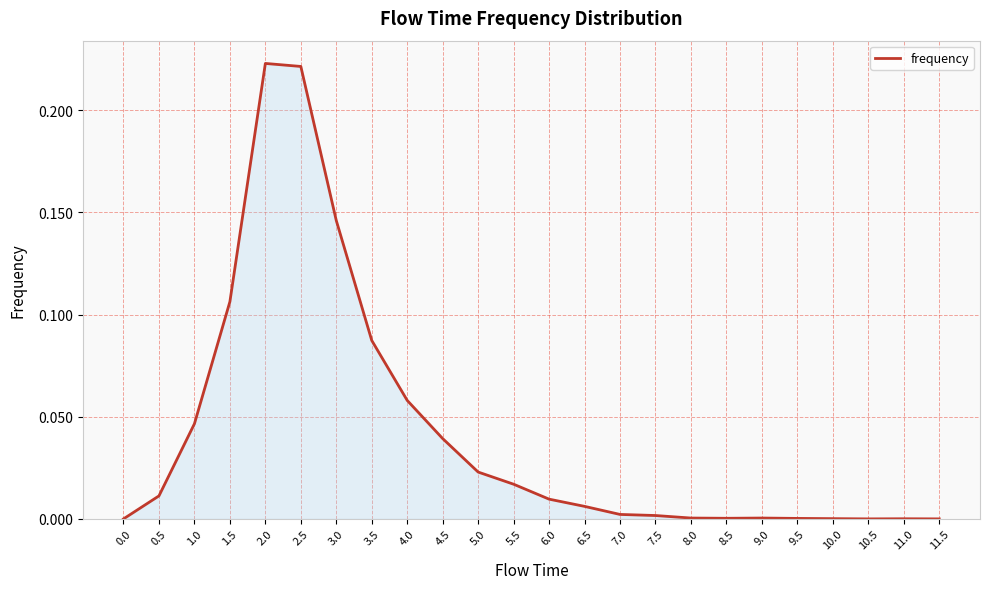

What position from the right is 5.0?

14